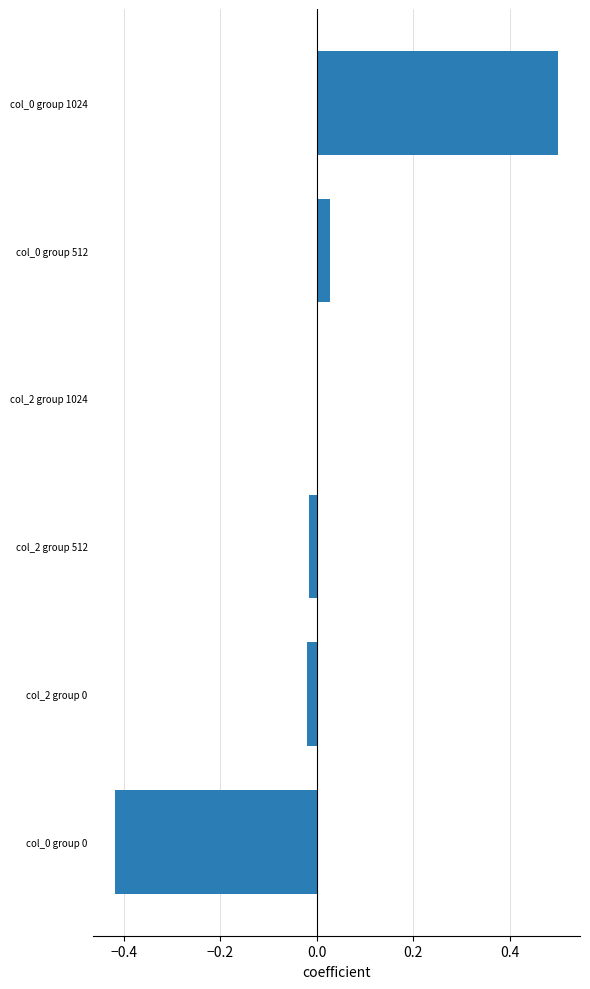

What is the maximum value shown in the chart?

0.5